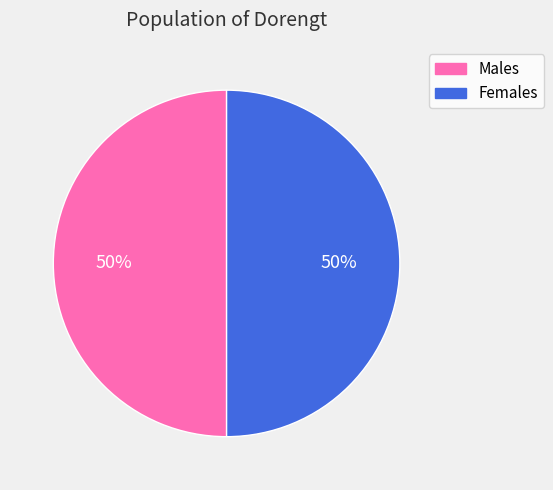

To the nearest percent, what is the average slice percentage?

50%